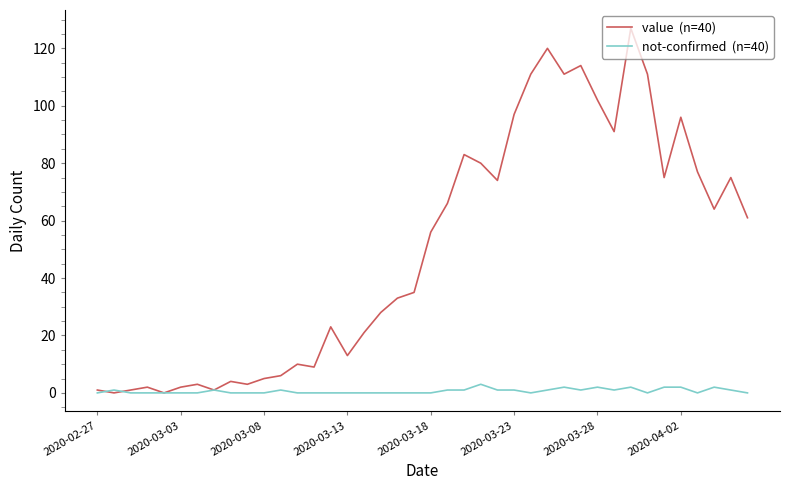

What is the greatest value displayed?

127